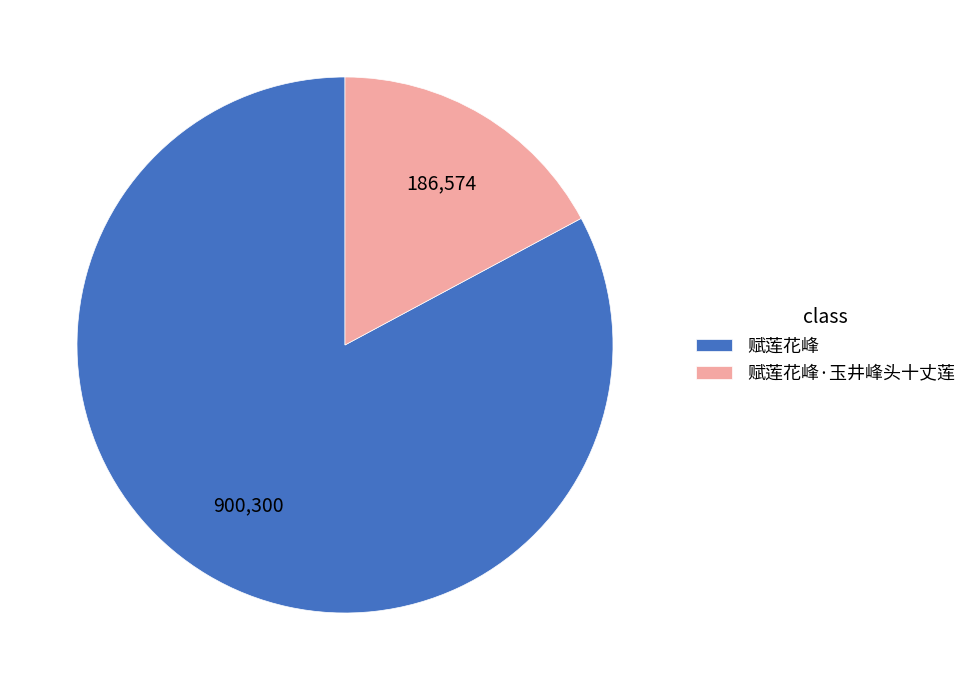

How many slices are in this pie chart?

2